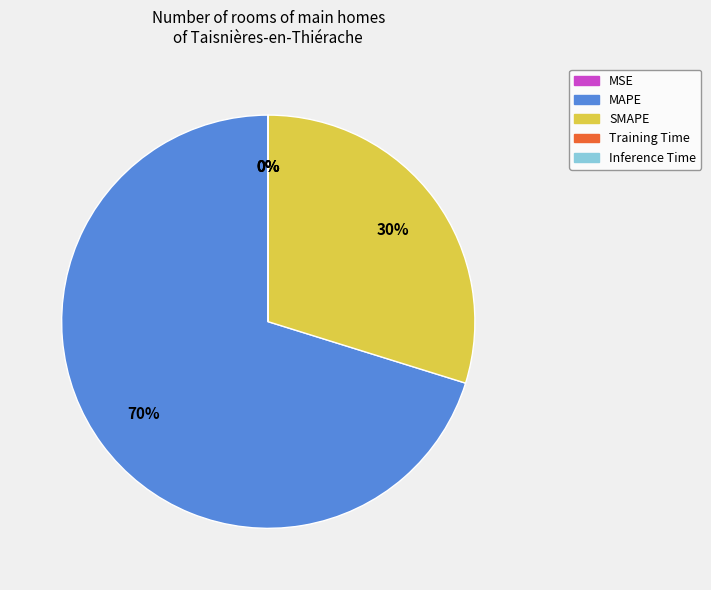

Is it true that MAPE is 70% of the pie?

True